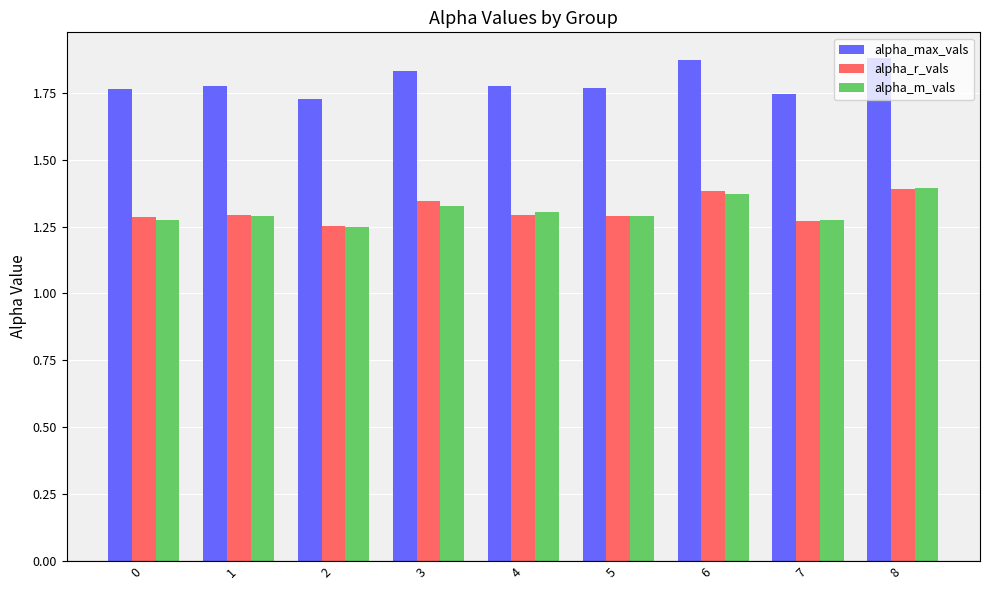

Is the value of alpha_r_vals at 6 greater than the value of alpha_max_vals at 7?

No